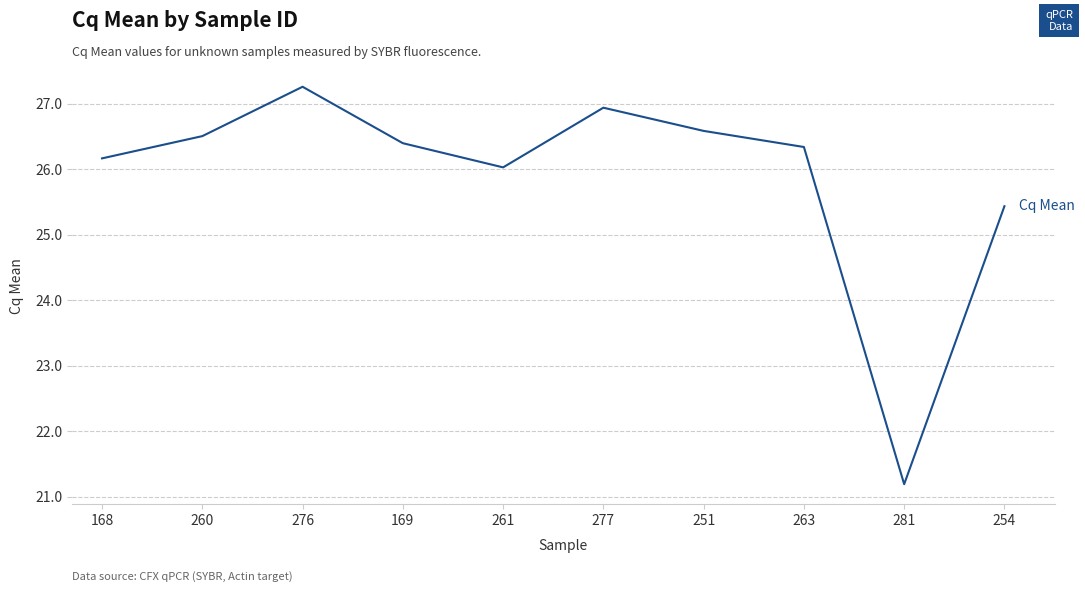

What is the minimum value shown in the chart?

21.2